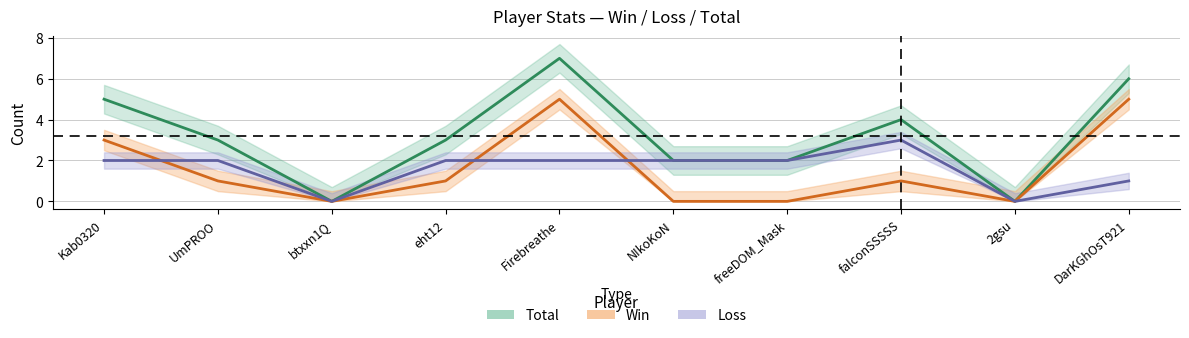

True or false: Total and Loss cross at least once.

False